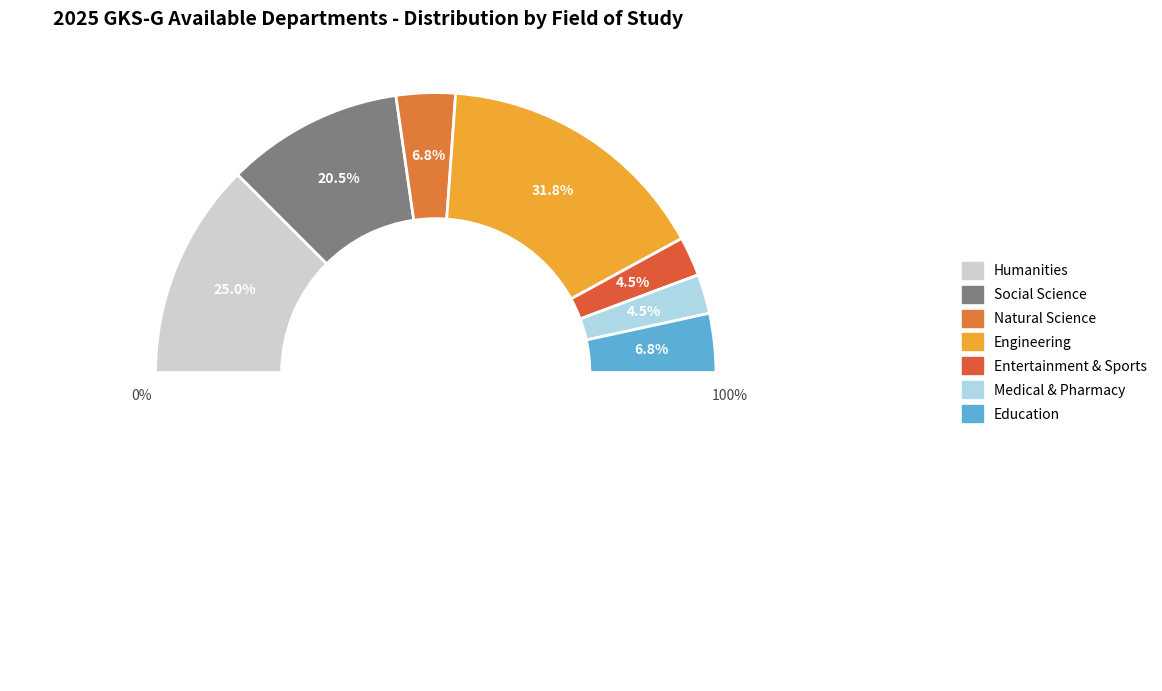

Count the number of slices in the pie.

7